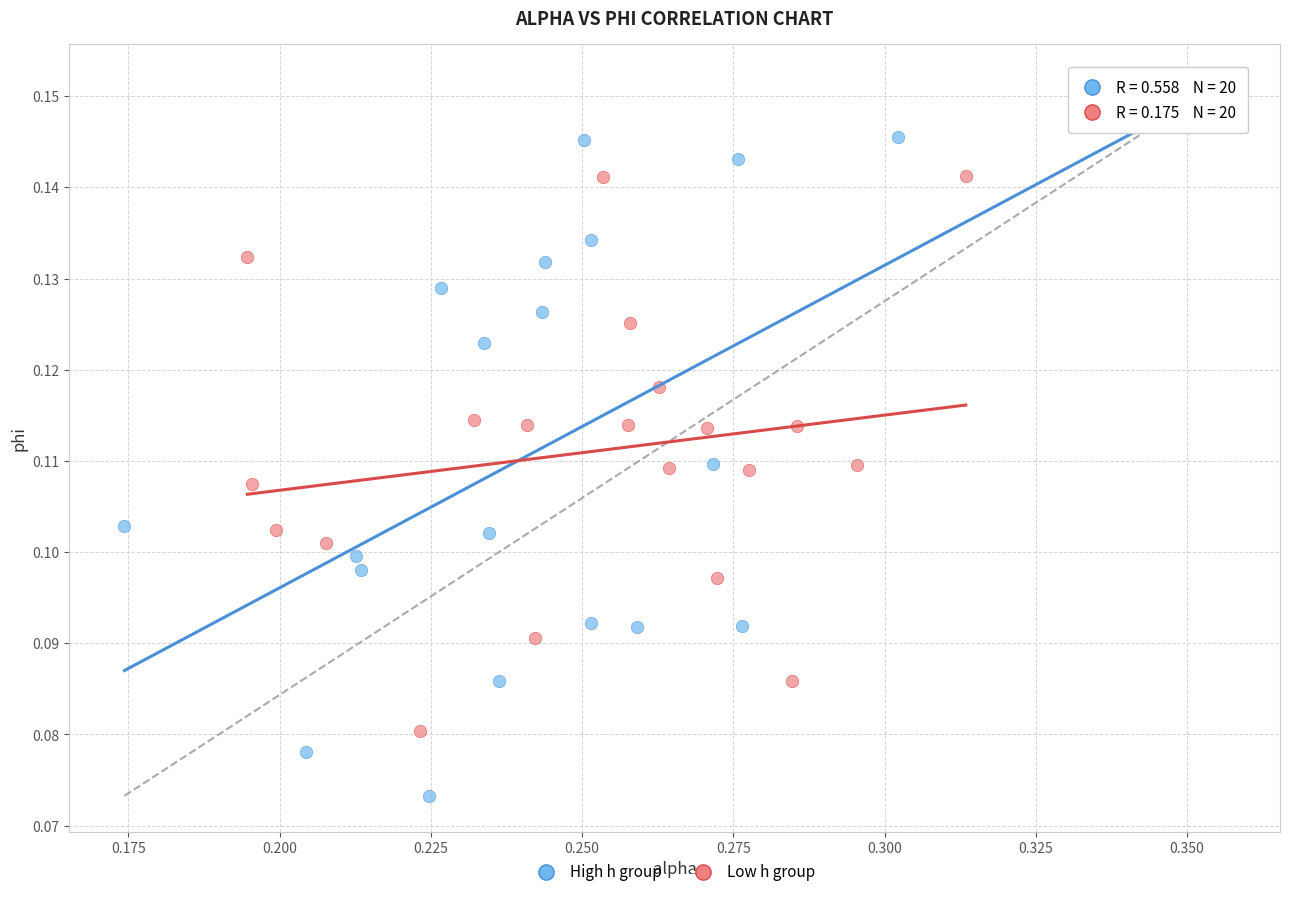

Which series reaches the maximum Y coordinate?

High h group